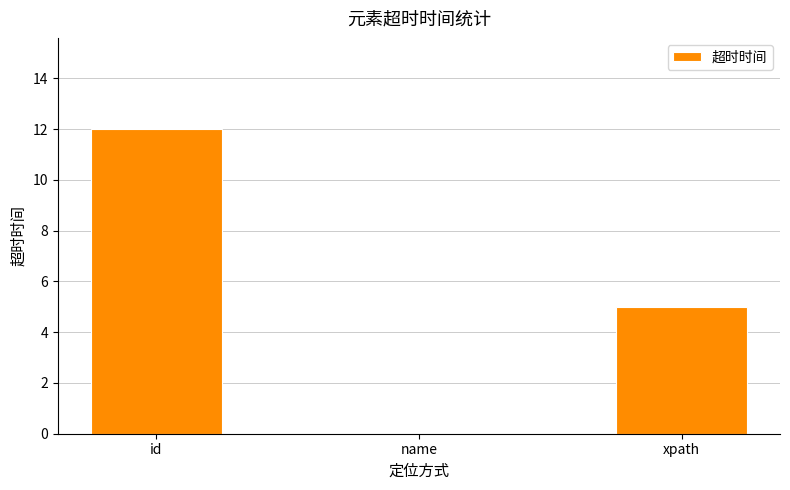

At which label does the data first exceed 5?

id